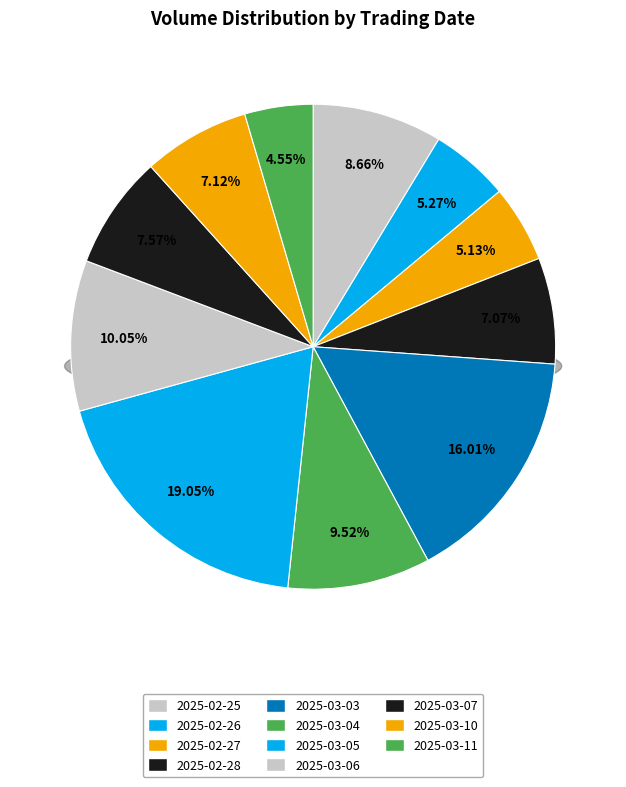

Rank the categories by value from lowest to highest.

2025-03-11, 2025-02-27, 2025-02-26, 2025-02-28, 2025-03-10, 2025-03-07, 2025-02-25, 2025-03-04, 2025-03-06, 2025-03-03, 2025-03-05